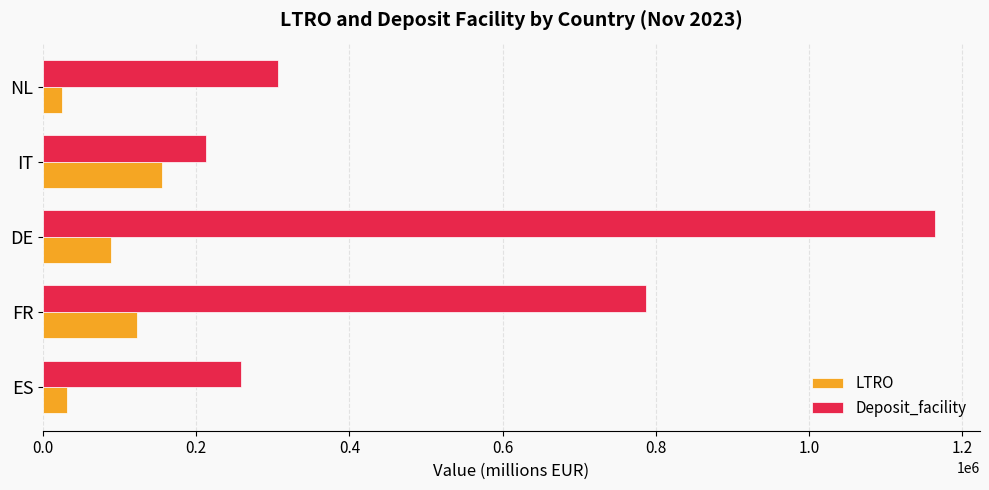

What is the lowest value of the LTRO series?

24910.0